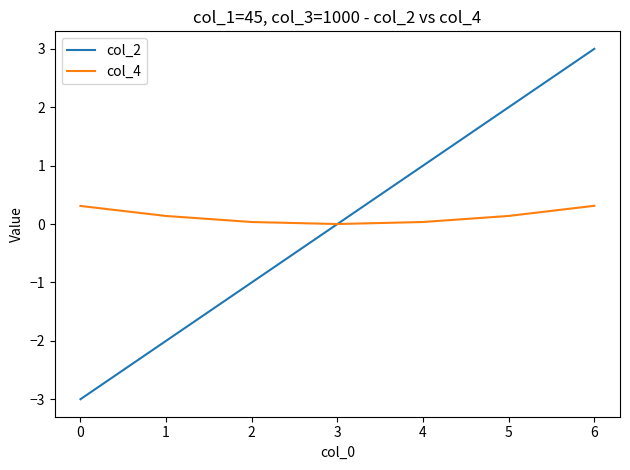

What is the difference between the maximum and minimum values in the col_4 series?

0.3